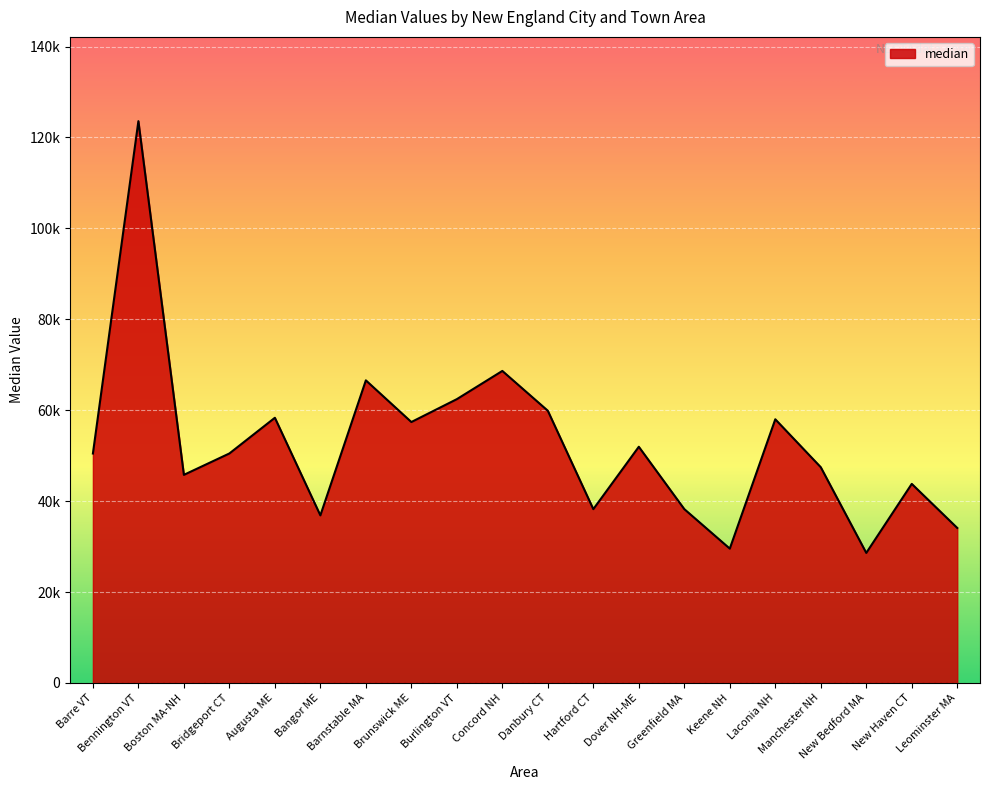

Reading right to left, extract all data points from this chart.

Leominster MA=34091	New Haven CT=43788	New Bedford MA=28604	Manchester NH=47452	Laconia NH=58000	Keene NH=29545	Greenfield MA=38239	Dover NH-ME=51953	Hartford CT=38231	Danbury CT=59877	Concord NH=68636	Burlington VT=62429	Brunswick ME=57396	Barnstable MA=66563	Bangor ME=36860	Augusta ME=58333	Bridgeport CT=50479	Boston MA-NH=45775	Bennington VT=123583	Barre VT=50469